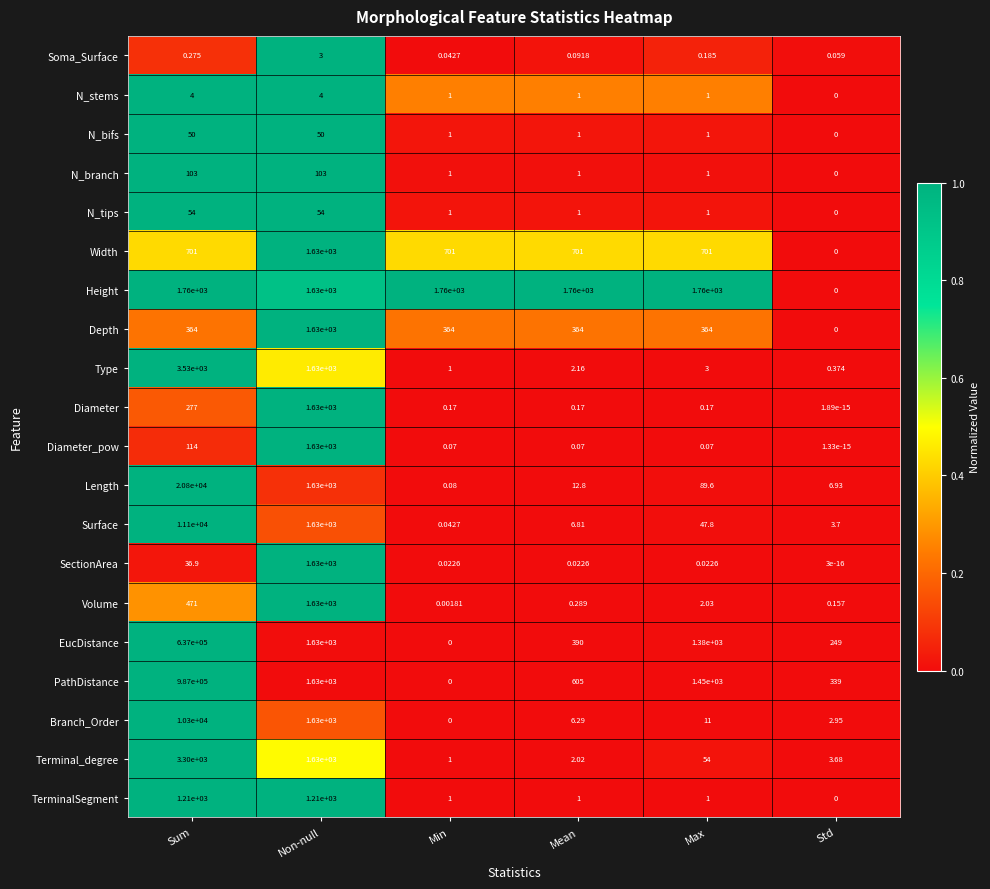

How many distinct data groups are displayed?

20